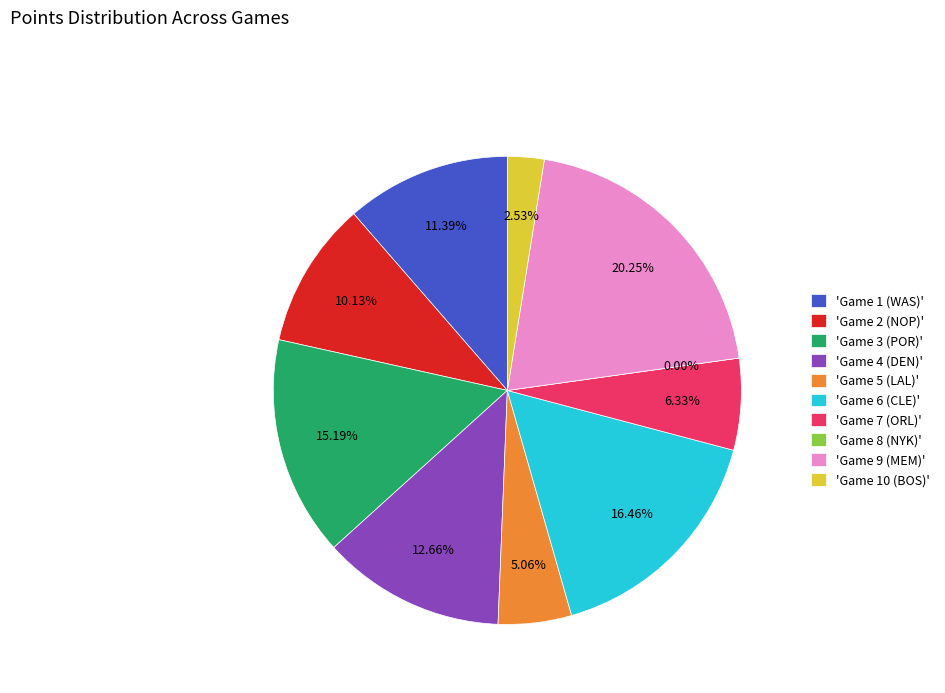

Rank the categories by value from highest to lowest.

Game 9 (MEM), Game 6 (CLE), Game 3 (POR), Game 4 (DEN), Game 1 (WAS), Game 2 (NOP), Game 7 (ORL), Game 5 (LAL), Game 10 (BOS), Game 8 (NYK)